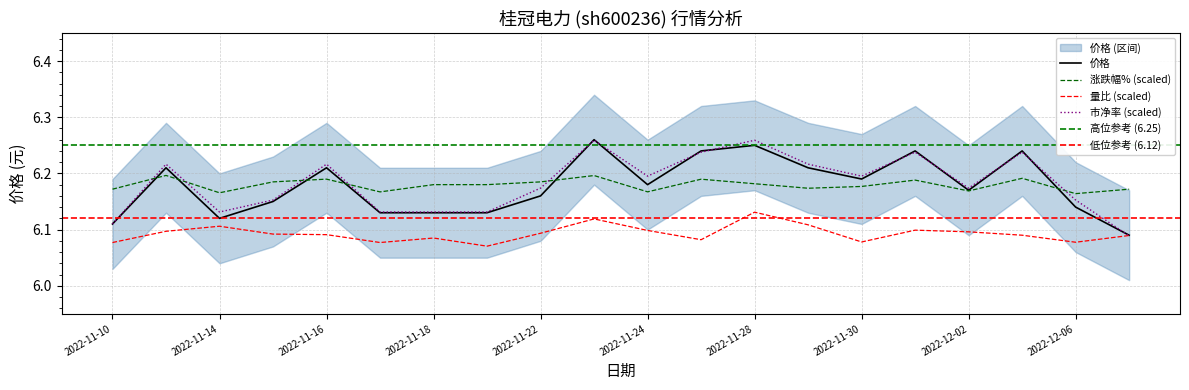

Which has a higher value, 2022-12-07 or 2022-11-21?

2022-11-21